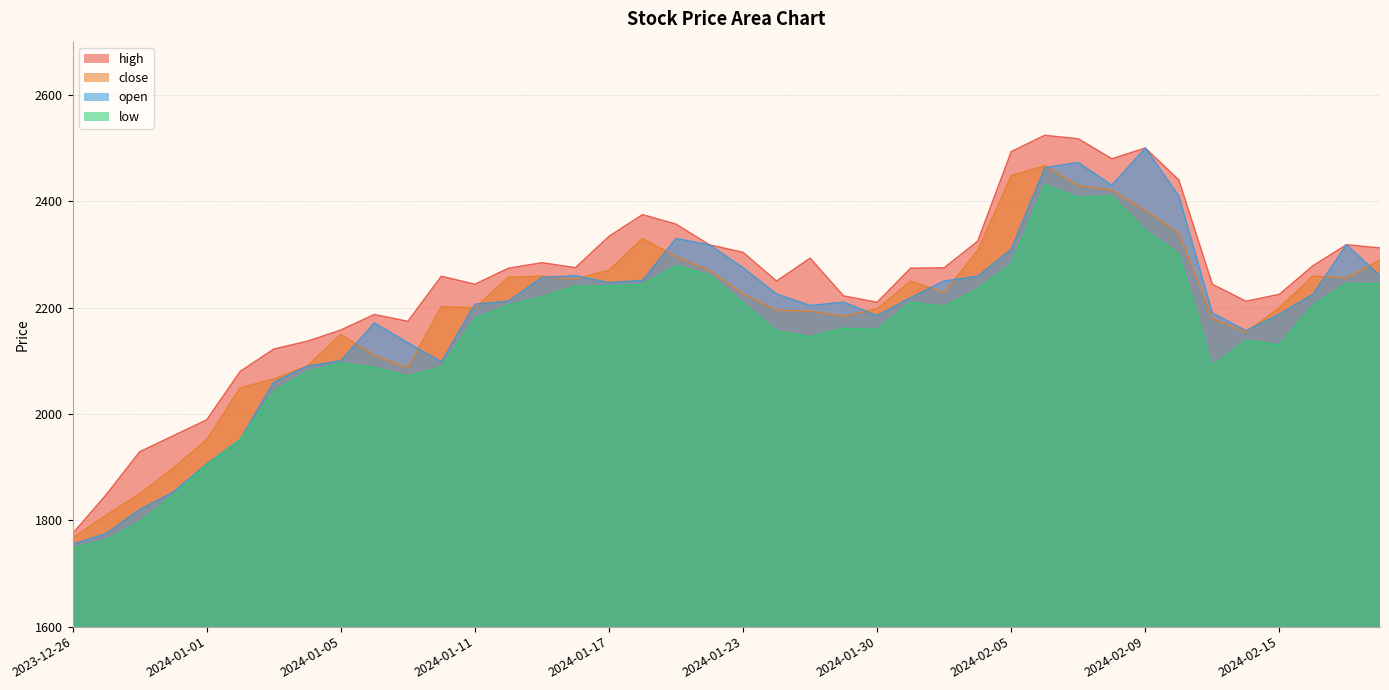

Reading right to left, what are all the values shown in this chart?

close: 2024-02-20=2289.1	2024-02-19=2255.8	2024-02-16=2259.2	2024-02-15=2199.8	2024-02-14=2153.5	2024-02-13=2179.7	2024-02-12=2340.2	2024-02-09=2382.7	2024-02-08=2420.8	2024-02-07=2429.3	2024-02-06=2466.8	2024-02-05=2448.2	2024-02-02=2307.5	2024-02-01=2228.1	2024-01-31=2249.9	2024-01-30=2197.7	2024-01-29=2183.8	2024-01-25=2193.2	2024-01-24=2195.2	2024-01-23=2225.9	2024-01-20=2269.8	2024-01-19=2296.1	2024-01-18=2329.9	2024-01-17=2270.3	2024-01-16=2253.1	2024-01-15=2259.2	2024-01-12=2257.0	2024-01-11=2199.7	2024-01-10=2201.8	2024-01-09=2086.8	2024-01-08=2110.2	2024-01-05=2149.6	2024-01-04=2090.1	2024-01-03=2065.8	2024-01-02=2049.0	2024-01-01=1951.5	2023-12-29=1898.2	2023-12-28=1849.5	2023-12-27=1809.8	2023-12-26=1766.8
high: 2024-02-20=2312.2	2024-02-19=2318.2	2024-02-16=2278.8	2024-02-15=2225.0	2024-02-14=2212.0	2024-02-13=2243.9	2024-02-12=2440.1	2024-02-09=2500.0	2024-02-08=2480.0	2024-02-07=2517.4	2024-02-06=2524.0	2024-02-05=2493.4	2024-02-02=2325.0	2024-02-01=2274.8	2024-01-31=2274.2	2024-01-30=2210.0	2024-01-29=2222.0	2024-01-25=2293.0	2024-01-24=2249.9	2024-01-23=2304.0	2024-01-20=2317.9	2024-01-19=2357.0	2024-01-18=2374.8	2024-01-17=2334.0	2024-01-16=2275.2	2024-01-15=2284.4	2024-01-12=2274.0	2024-01-11=2244.0	2024-01-10=2259.0	2024-01-09=2174.2	2024-01-08=2187.0	2024-01-05=2157.8	2024-01-04=2136.8	2024-01-03=2122.0	2024-01-02=2080.1	2024-01-01=1988.8	2023-12-29=1959.0	2023-12-28=1928.8	2023-12-27=1848.0	2023-12-26=1775.1
low: 2024-02-20=2245.0	2024-02-19=2245.0	2024-02-16=2205.1	2024-02-15=2130.1	2024-02-14=2138.2	2024-02-13=2091.1	2024-02-12=2301.0	2024-02-09=2345.0	2024-02-08=2410.0	2024-02-07=2407.1	2024-02-06=2431.2	2024-02-05=2282.0	2024-02-02=2235.7	2024-02-01=2202.1	2024-01-31=2210.0	2024-01-30=2159.0	2024-01-29=2161.2	2024-01-25=2145.0	2024-01-24=2156.2	2024-01-23=2209.0	2024-01-20=2261.0	2024-01-19=2278.9	2024-01-18=2243.3	2024-01-17=2240.7	2024-01-16=2240.0	2024-01-15=2220.0	2024-01-12=2204.3	2024-01-11=2179.6	2024-01-10=2088.0	2024-01-09=2071.0	2024-01-08=2087.6	2024-01-05=2095.8	2024-01-04=2079.7	2024-01-03=2042.2	2024-01-02=1952.0	2024-01-01=1904.5	2023-12-29=1846.8	2023-12-28=1797.0	2023-12-27=1763.0	2023-12-26=1748.2
open: 2024-02-20=2260.0	2024-02-19=2318.2	2024-02-16=2225.0	2024-02-15=2188.0	2024-02-14=2156.6	2024-02-13=2190.1	2024-02-12=2410.0	2024-02-09=2500.0	2024-02-08=2430.0	2024-02-07=2472.8	2024-02-06=2463.0	2024-02-05=2309.8	2024-02-02=2258.9	2024-02-01=2250.0	2024-01-31=2218.8	2024-01-30=2185.0	2024-01-29=2210.2	2024-01-25=2204.0	2024-01-24=2225.5	2024-01-23=2275.0	2024-01-20=2317.9	2024-01-19=2329.9	2024-01-18=2251.1	2024-01-17=2247.0	2024-01-16=2259.9	2024-01-15=2257.0	2024-01-12=2212.0	2024-01-11=2206.4	2024-01-10=2098.0	2024-01-09=2134.0	2024-01-08=2171.0	2024-01-05=2100.0	2024-01-04=2090.0	2024-01-03=2059.8	2024-01-02=1952.0	2024-01-01=1905.9	2023-12-29=1853.0	2023-12-28=1820.0	2023-12-27=1775.0	2023-12-26=1755.0